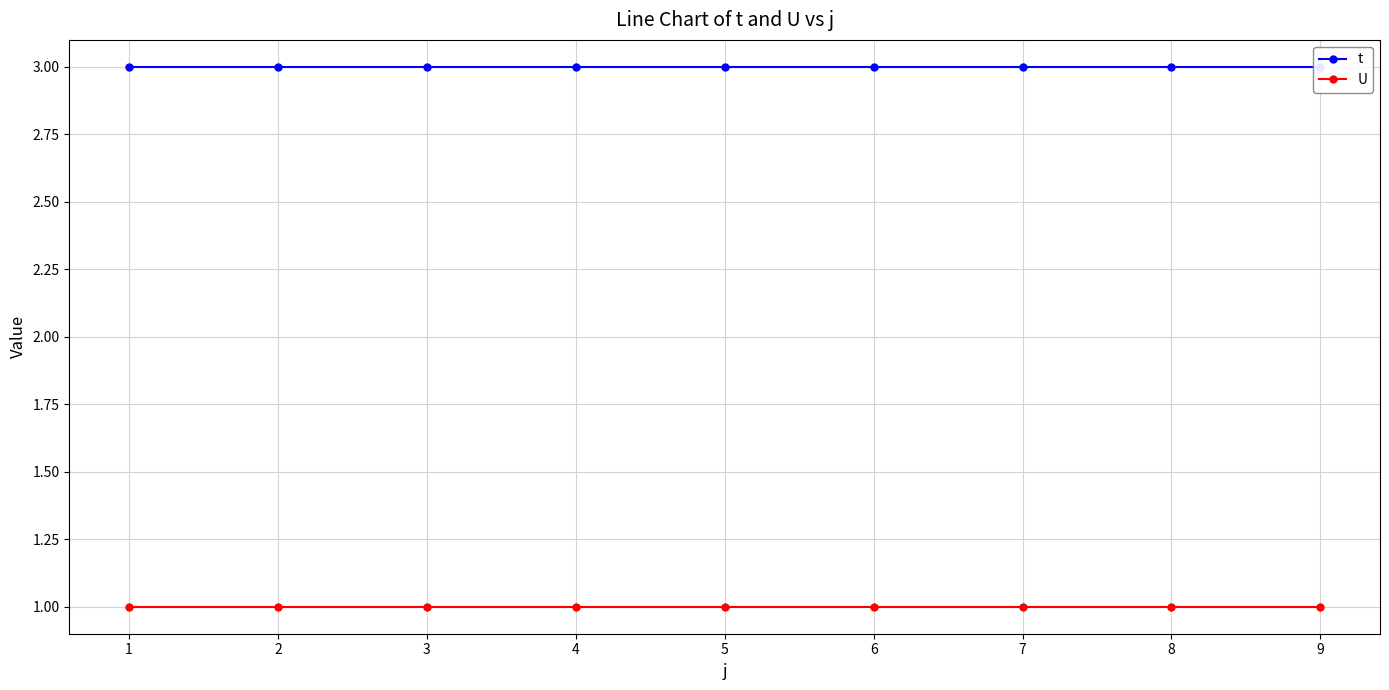

List the labels in order of t value, largest first.

1, 2, 3, 4, 5, 6, 7, 8, 9